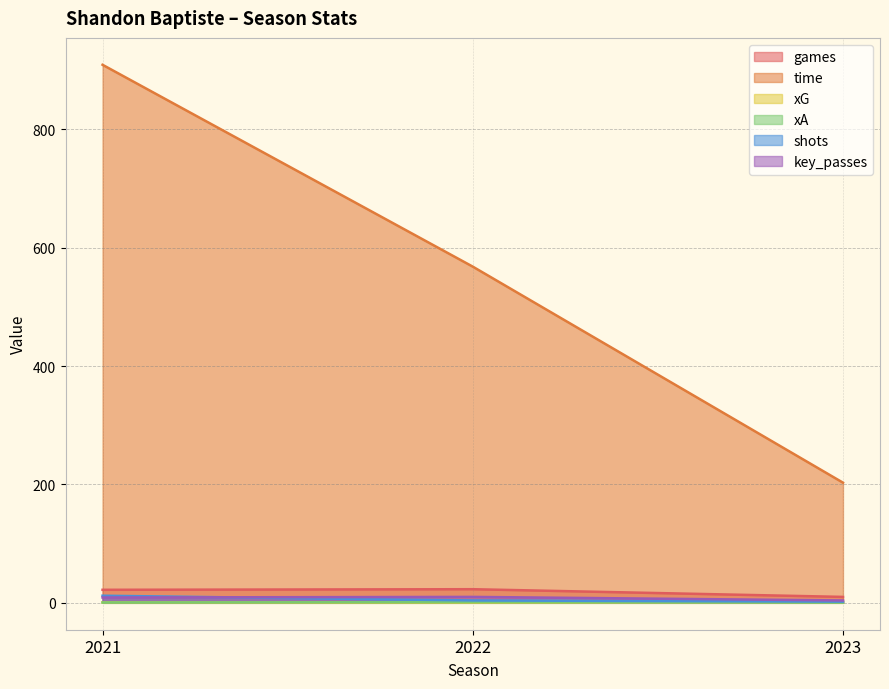

What is the minimum value for games?

10.0